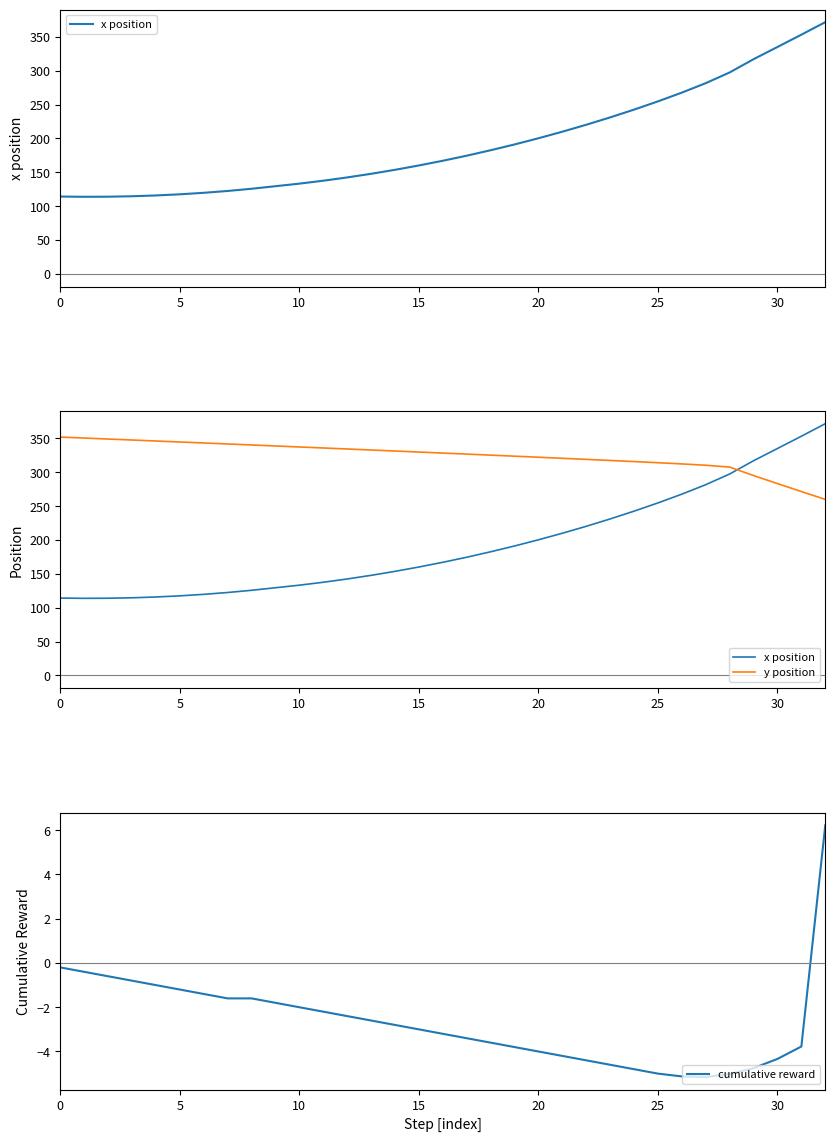

The cumulative reward series shows -4.3 at 30. True or false?

True